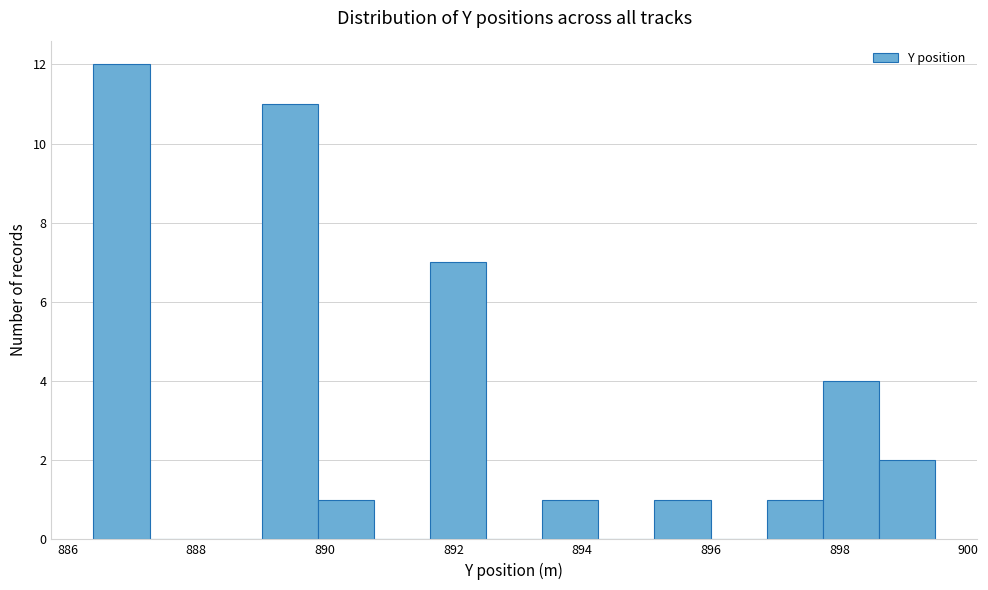

Over which range of the x-axis is the bar tallest?

886.4 to 887.2